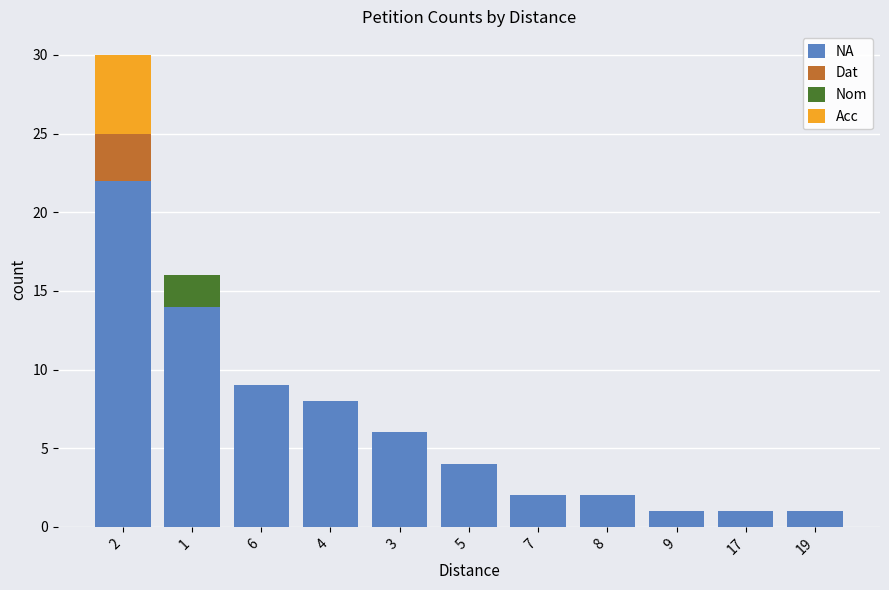

Reading left to right, what are all the values shown in this chart?

2=22	1=14	6=9	4=8	3=6	5=4	7=2	8=2	9=1	17=1	19=1